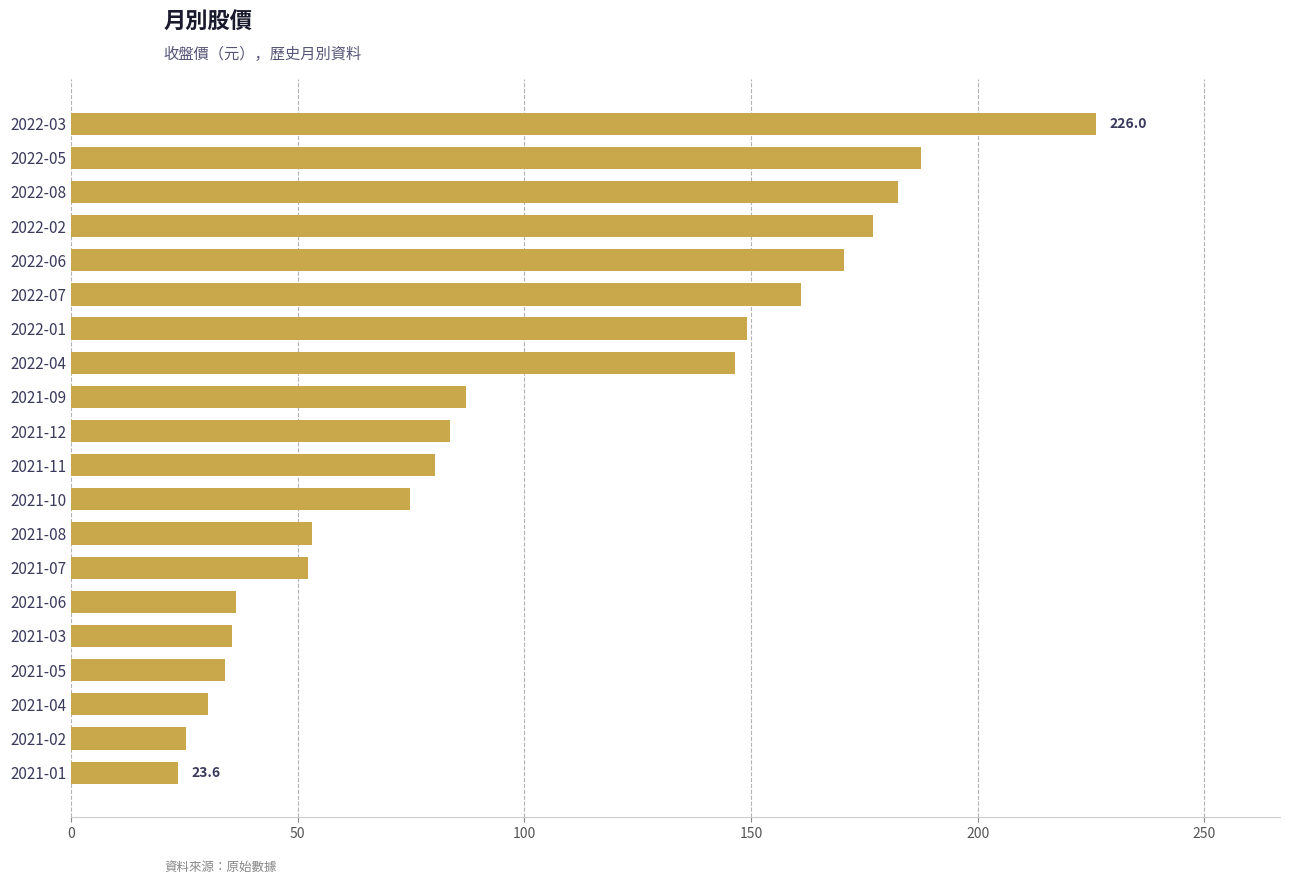

Approximately how many times larger is the value at 2022-06 compared to 2022-01?

1.1